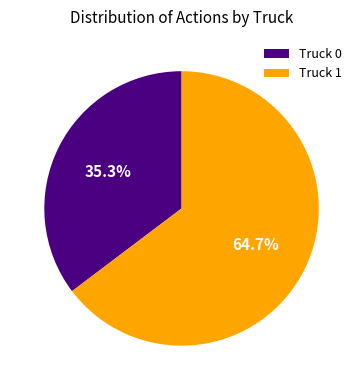

True or false: Truck 0 accounts for 35% of the total.

True